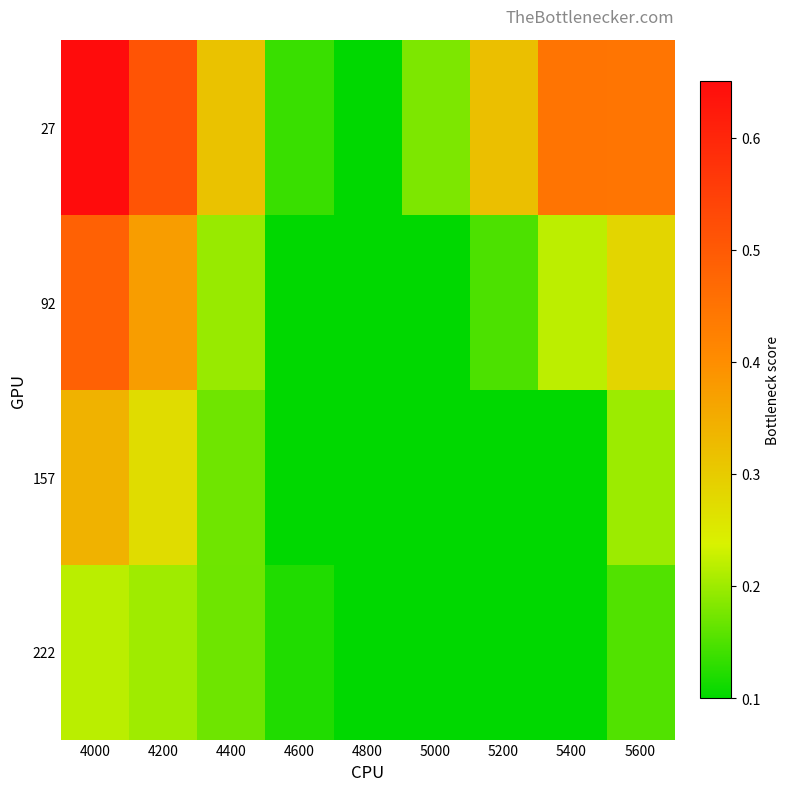

What is the total value across all series at 4400?

0.9